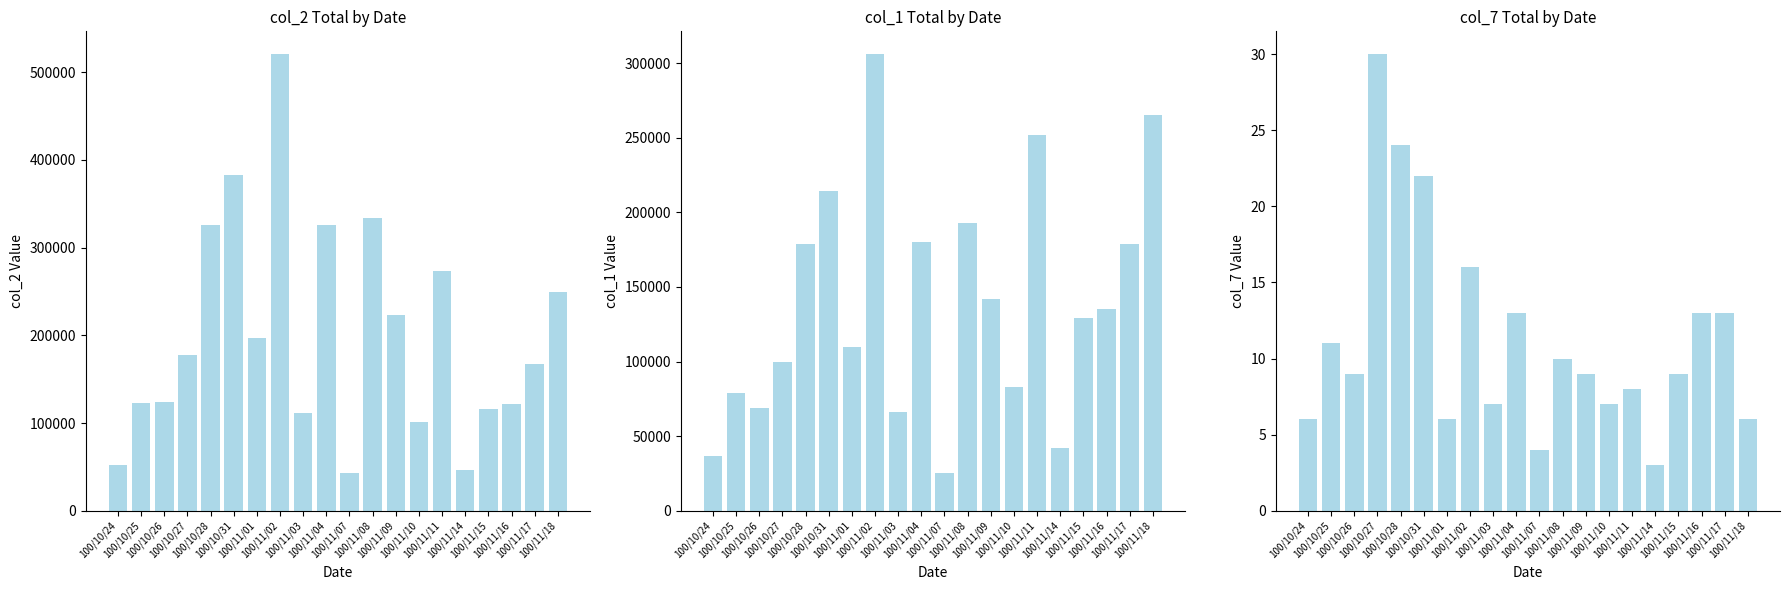

Reading left to right, what are all the values shown in this chart?

col_2: 100/10/24=52460	100/10/25=122660	100/10/26=124460	100/10/27=177490	100/10/28=326010	100/10/31=382830	100/11/01=197250	100/11/02=520610	100/11/03=111720	100/11/04=325630	100/11/07=42700	100/11/08=334370	100/11/09=223750	100/11/10=101200	100/11/11=273300	100/11/14=46980	100/11/15=116030	100/11/16=121810	100/11/17=167200	100/11/18=249400
col_1: 100/10/24=37000	100/10/25=79000	100/10/26=69000	100/10/27=100000	100/10/28=179000	100/10/31=214000	100/11/01=110000	100/11/02=306000	100/11/03=66000	100/11/04=180000	100/11/07=25000	100/11/08=193000	100/11/09=142000	100/11/10=83000	100/11/11=252000	100/11/14=42000	100/11/15=129000	100/11/16=135000	100/11/17=179000	100/11/18=265000
col_7: 100/10/24=6	100/10/25=11	100/10/26=9	100/10/27=30	100/10/28=24	100/10/31=22	100/11/01=6	100/11/02=16	100/11/03=7	100/11/04=13	100/11/07=4	100/11/08=10	100/11/09=9	100/11/10=7	100/11/11=8	100/11/14=3	100/11/15=9	100/11/16=13	100/11/17=13	100/11/18=6